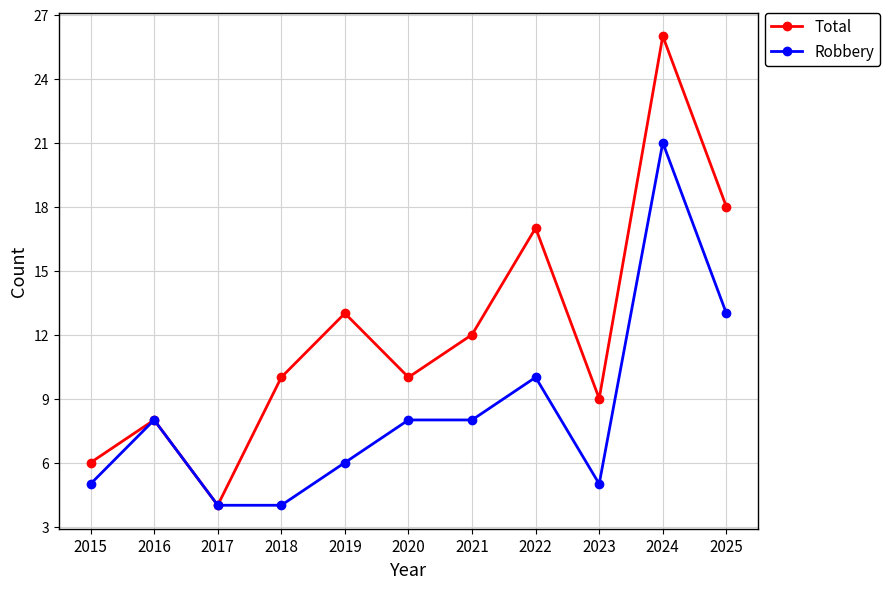

Reading left to right, list all the values displayed in this chart.

Total: 2015=6	2016=8	2017=4	2018=10	2019=13	2020=10	2021=12	2022=17	2023=9	2024=26	2025=18
Robbery: 2015=5	2016=8	2017=4	2018=4	2019=6	2020=8	2021=8	2022=10	2023=5	2024=21	2025=13